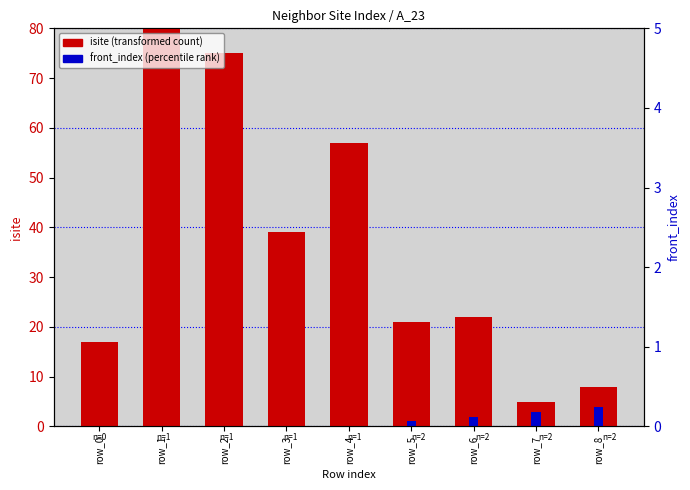

Which series changed the most between row_1 and row_4?

isite (transformed count)